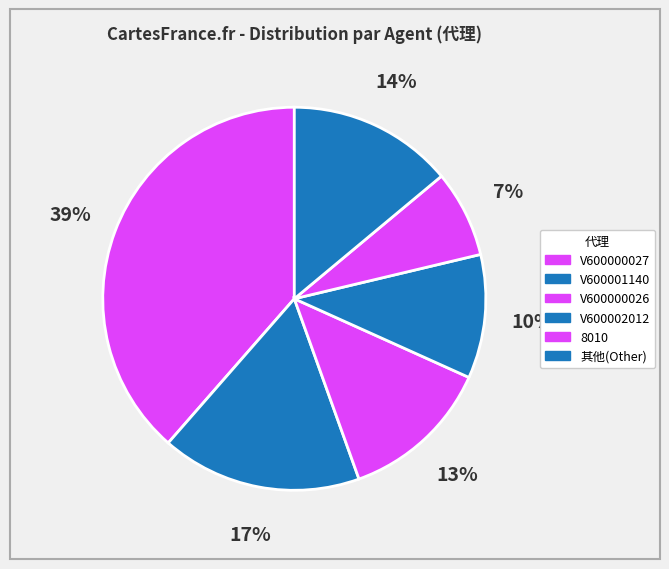

Count the number of slices in the pie.

6